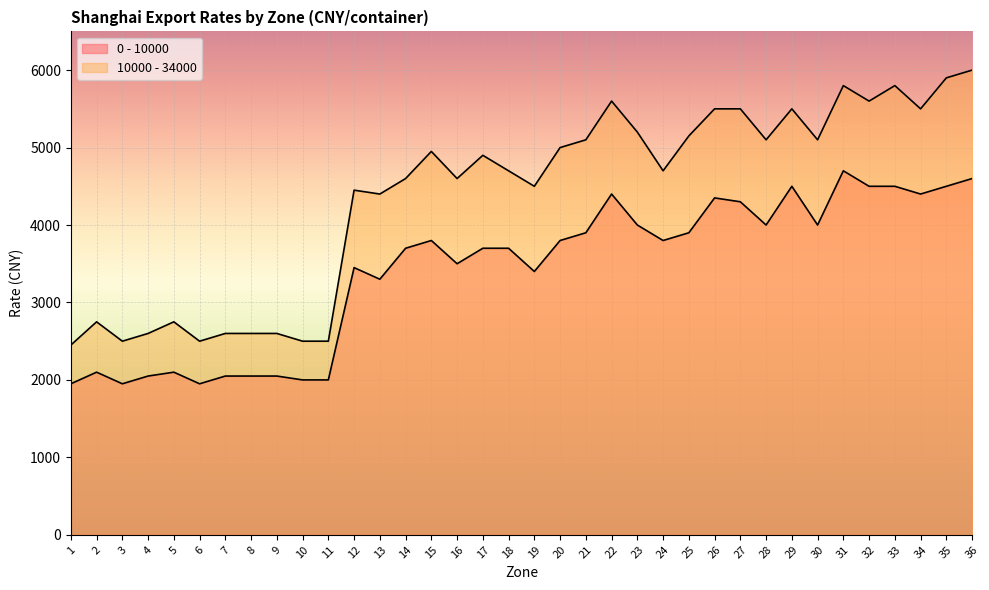

What are all the series names shown in the legend?

0 - 10000, 10000 - 34000